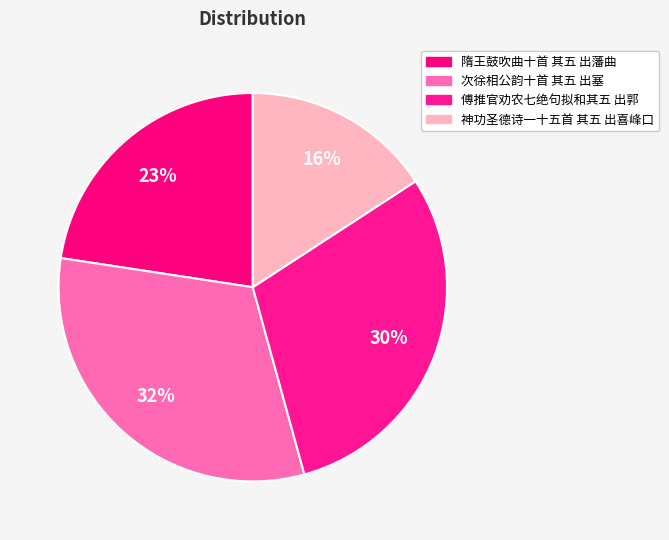

Count the number of slices in the pie.

4